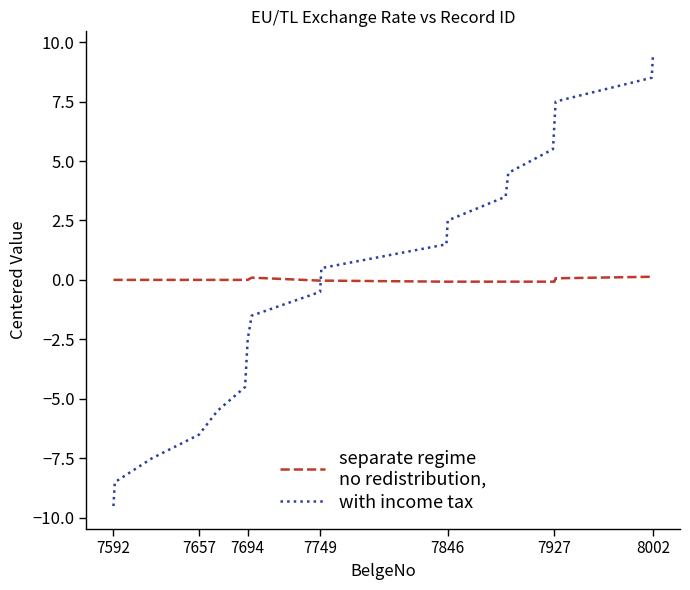

What is the smallest value displayed?

-9.5